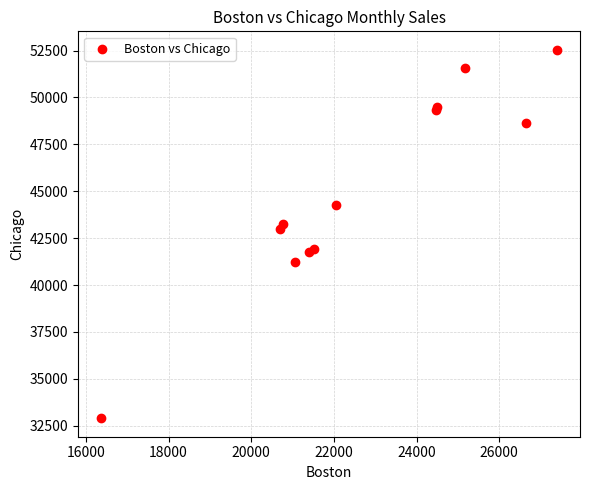

What Y value in the scatter plot is closest to 42718?

42978.7